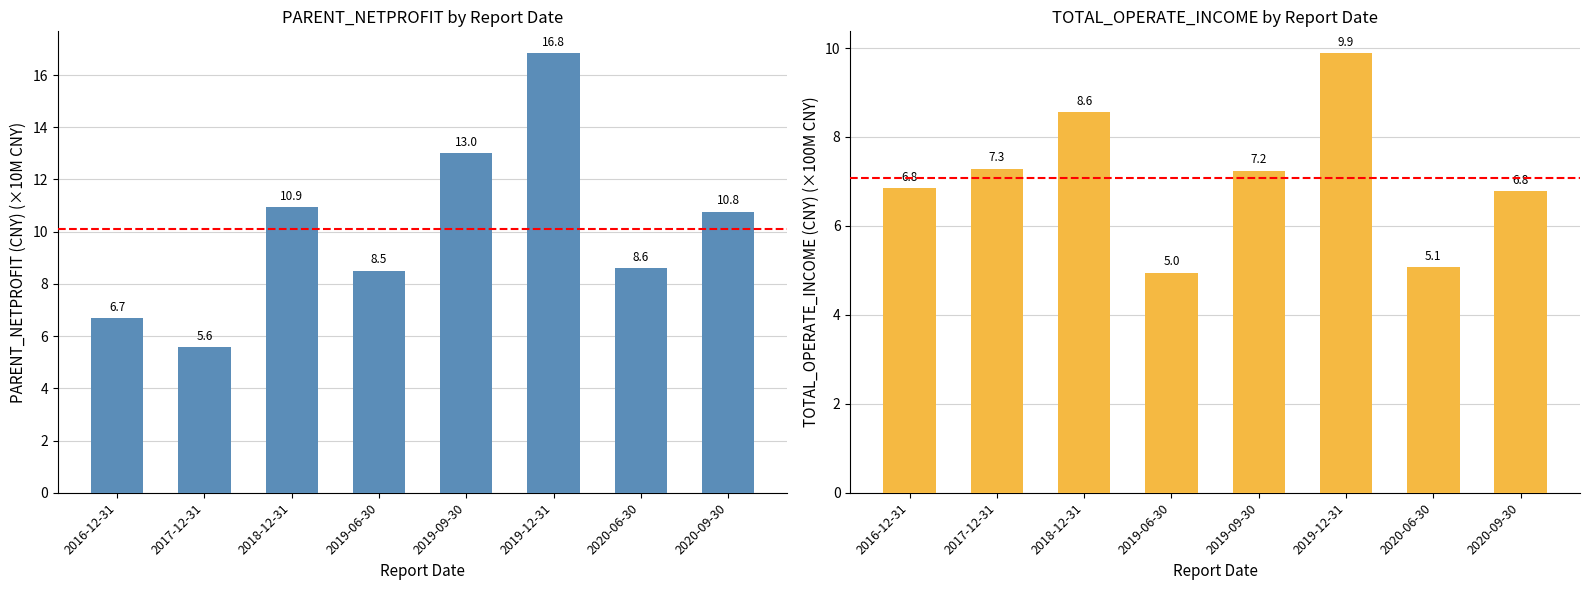

Which category has the lowest value in the PARENT_NETPROFIT series?

2017-12-31